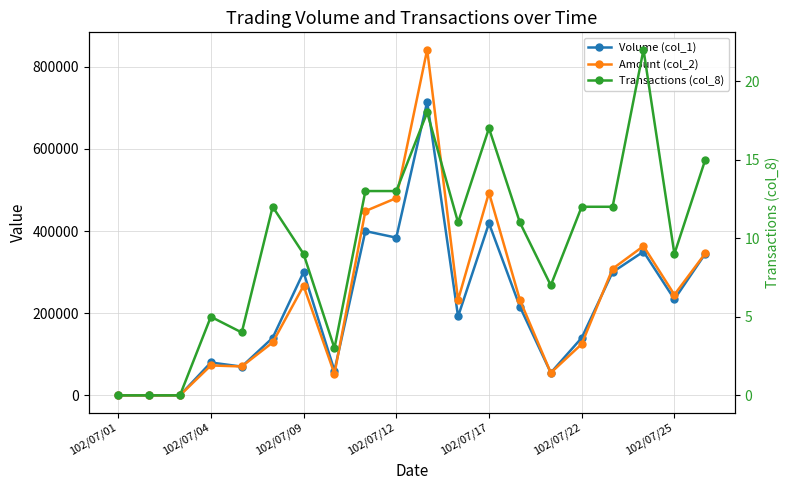

Is the value of Transactions (col_8) at 18 greater than the value of Volume (col_1) at 13?

No